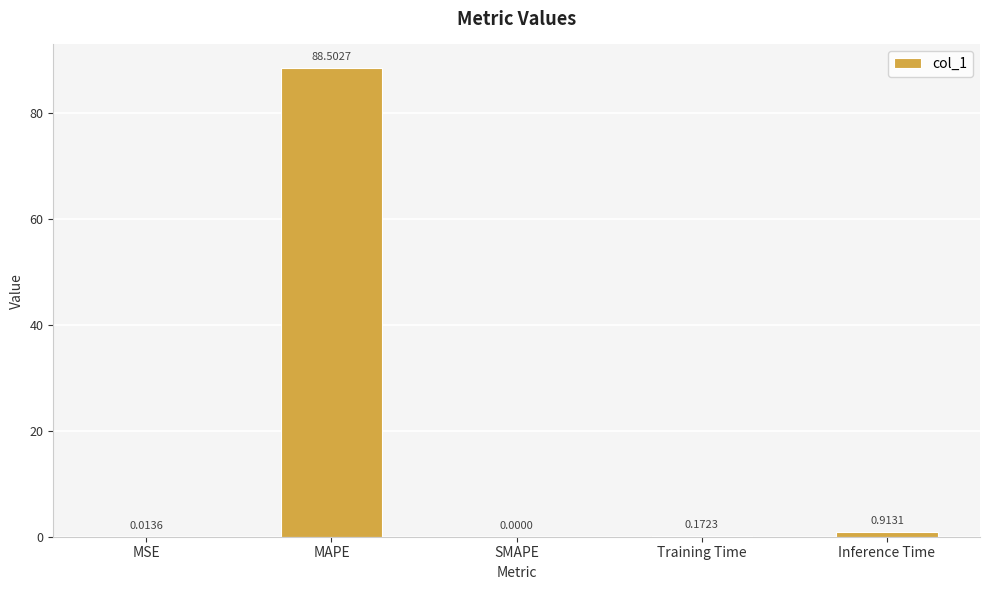

True or false: the data shows 0.0 at SMAPE.

True